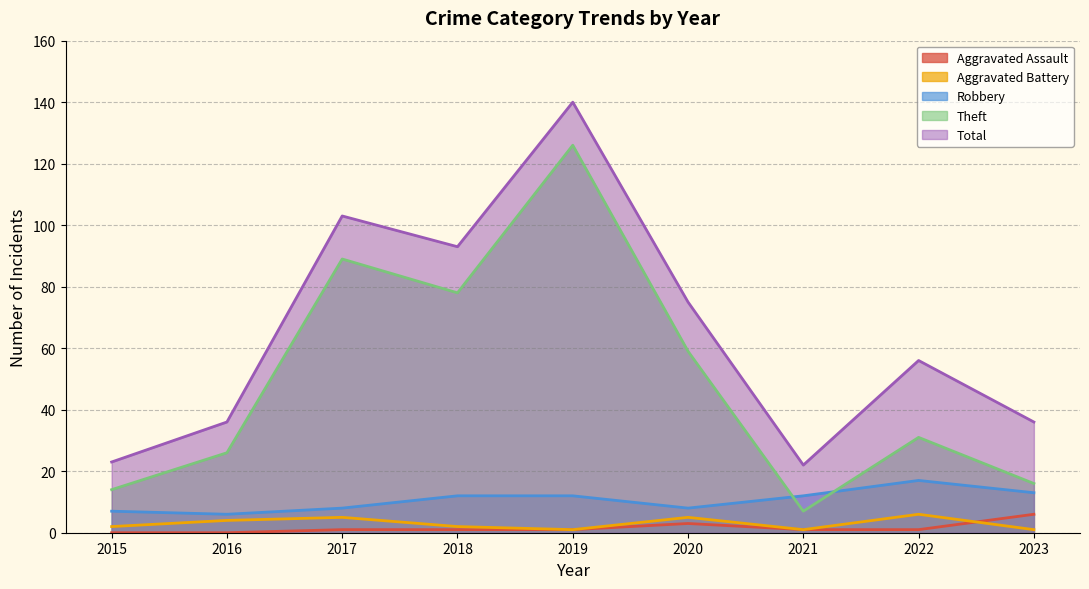

At which category is the sum across all series the highest?

2019